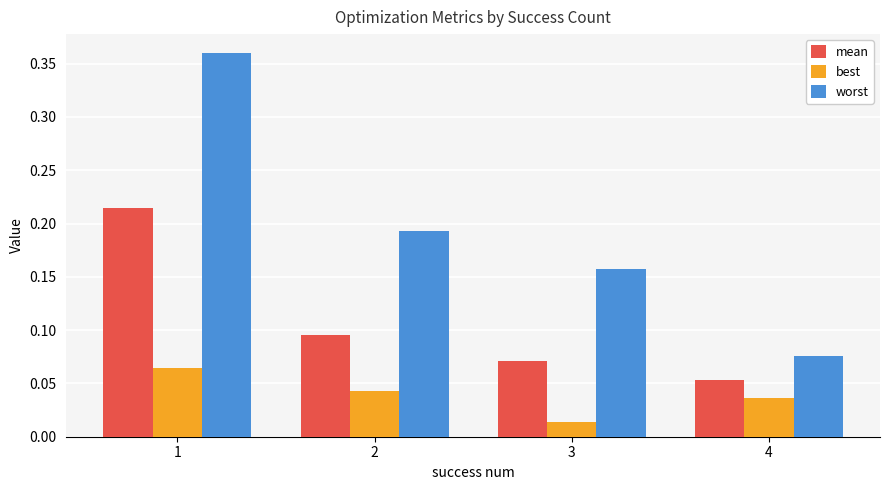

Rank the series at 3 from highest to lowest value.

worst, mean, best